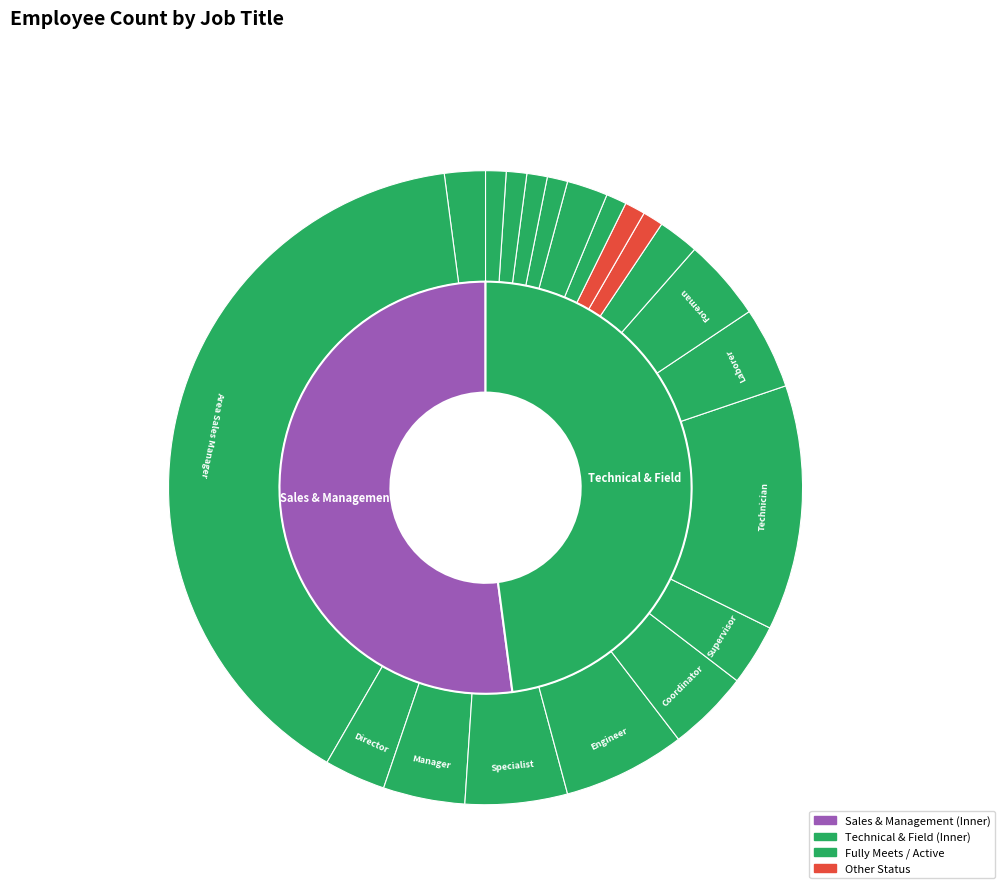

To the nearest percent, what percentage of the pie is Engineer?

6%